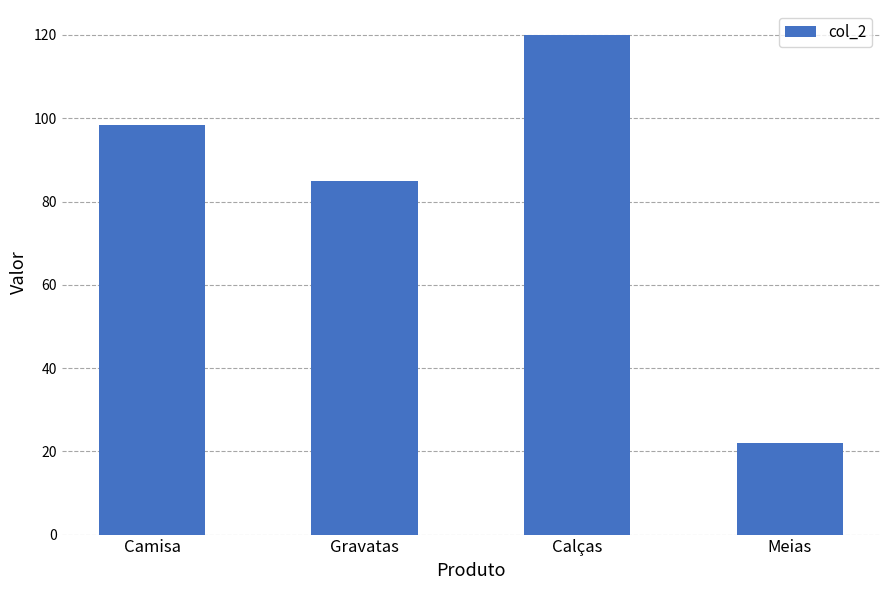

List the labels in order of value, smallest first.

Meias, Gravatas, Camisa, Calças